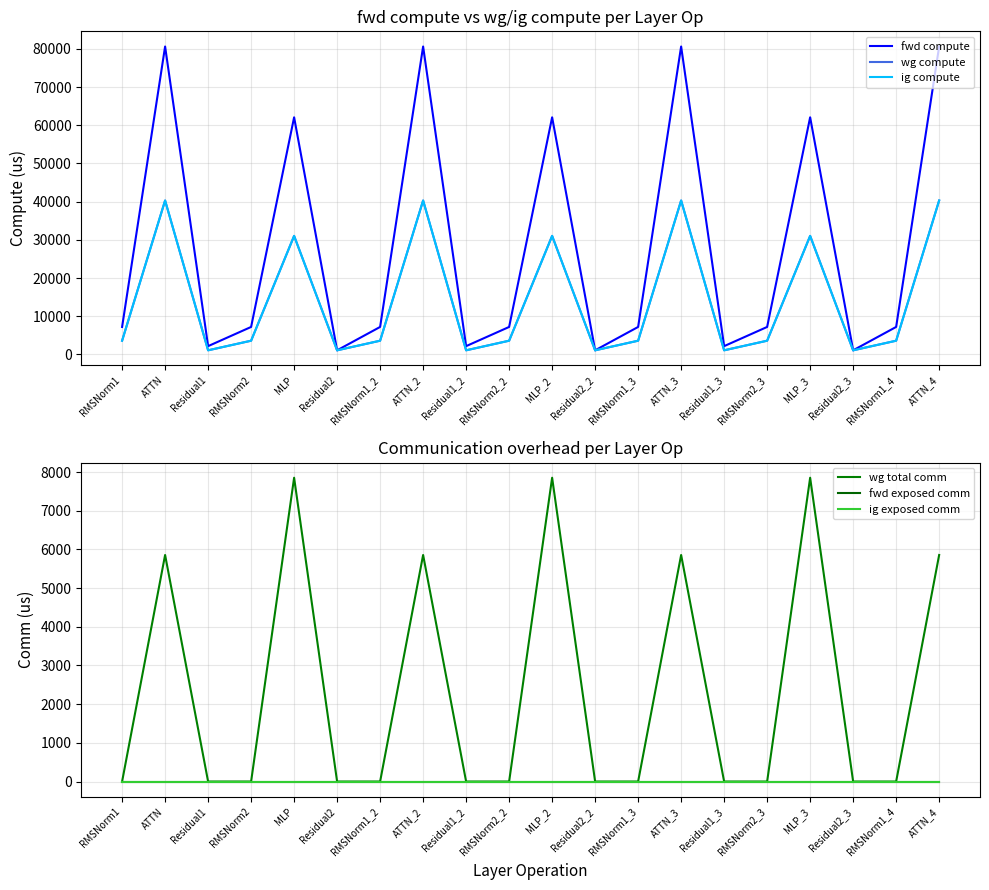

Is it true that fwd compute equals 80622.9 at ATTN_2?

True